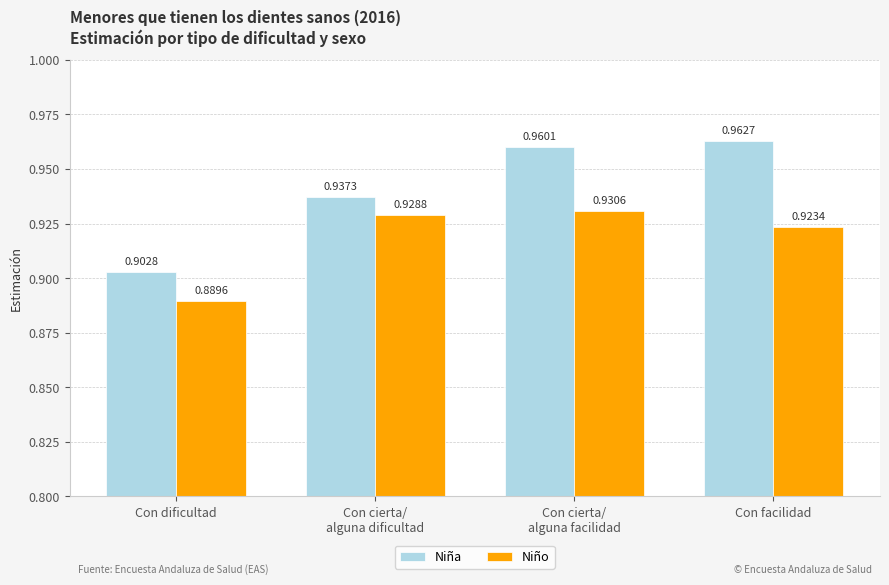

How many Niña values are between 0 and 1?

4